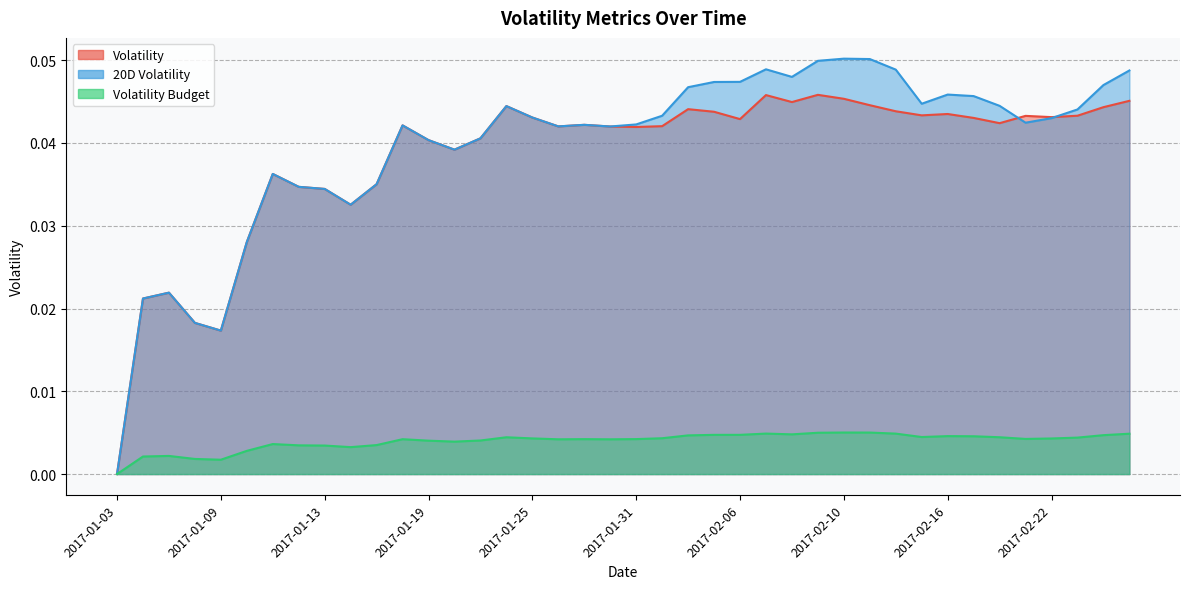

True or false: Volatility Budget and Volatility cross at least once.

False